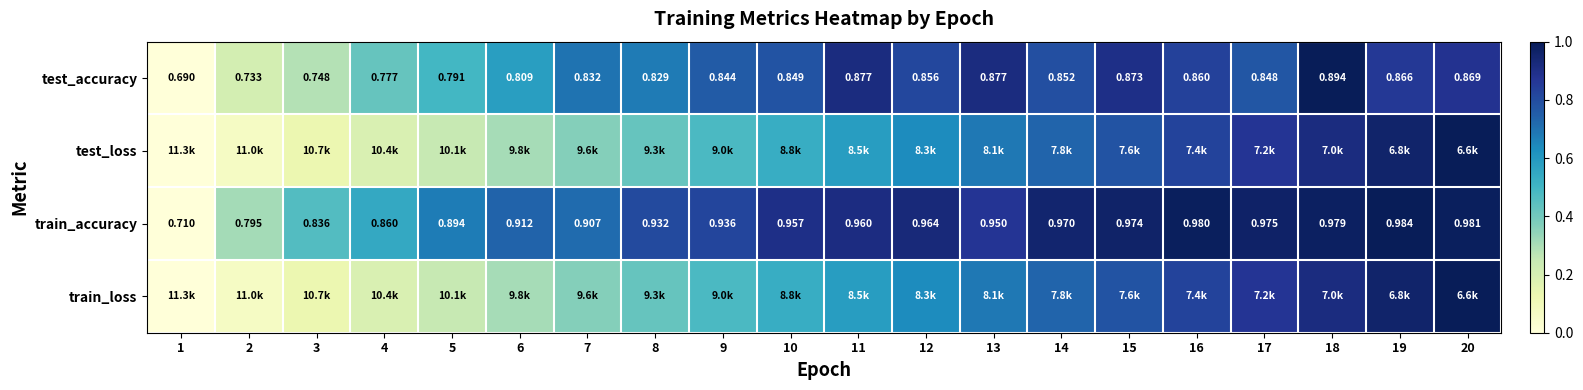

Which label corresponds to the smallest value in the chart?

1